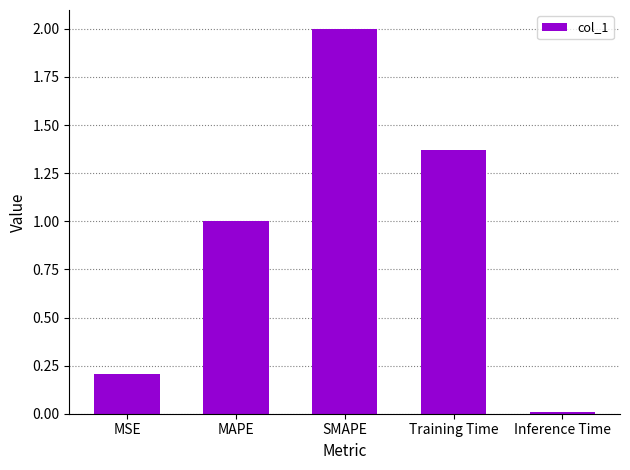

What is the maximum value shown in the chart?

2.0